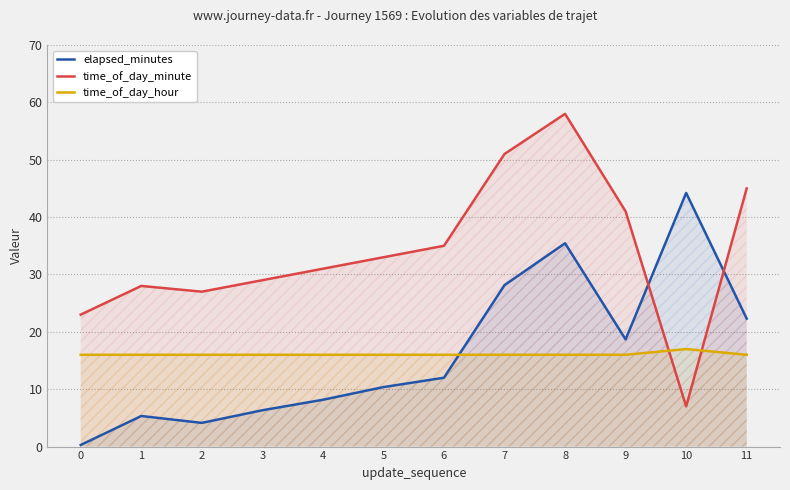

Rank the categories by time_of_day_hour value from lowest to highest.

0, 1, 2, 3, 4, 5, 6, 7, 8, 9, 11, 10